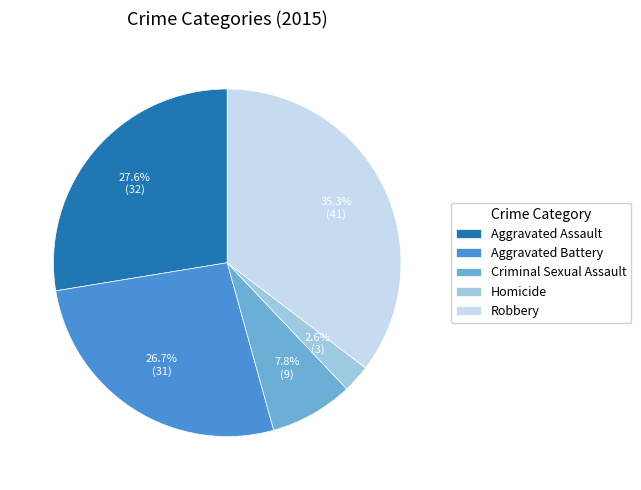

What is the largest slice in the pie chart?

Robbery